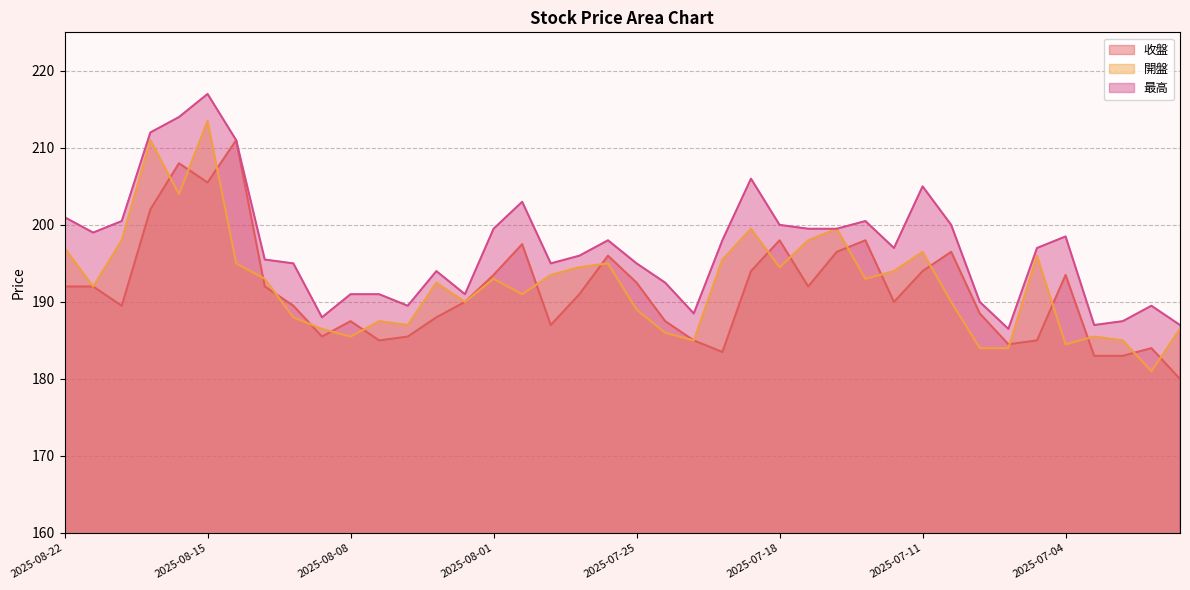

What is the spread (max minus min) of values at 2025-07-01?

8.5